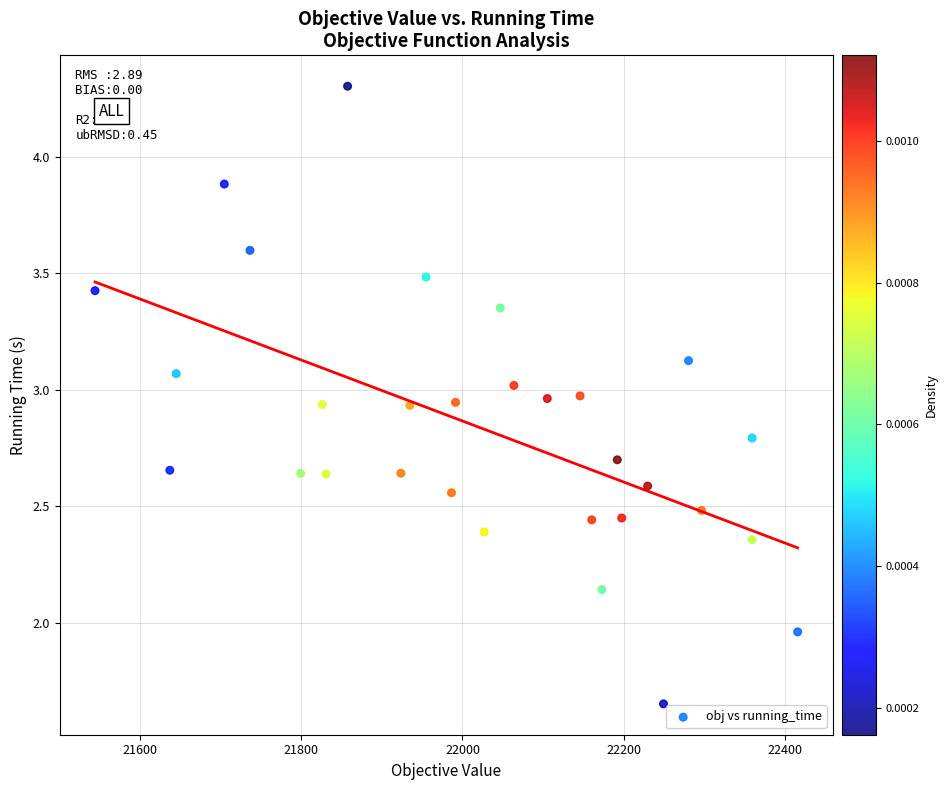

What is the range of X values (max minus min)?

871.9